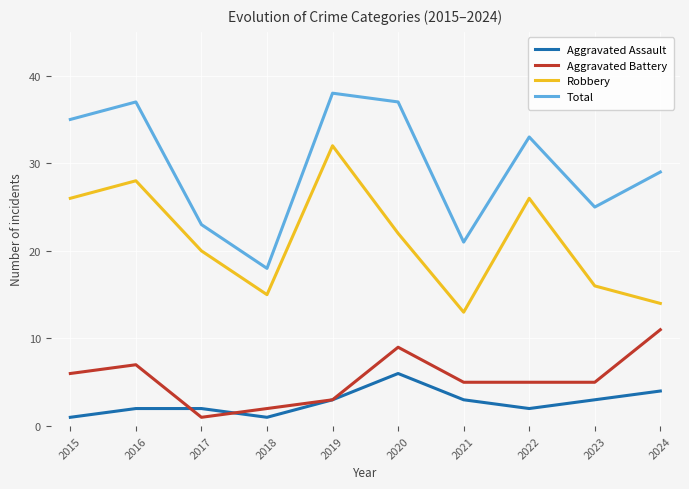

True or false: Robbery has a value of 22 at 2020.

True